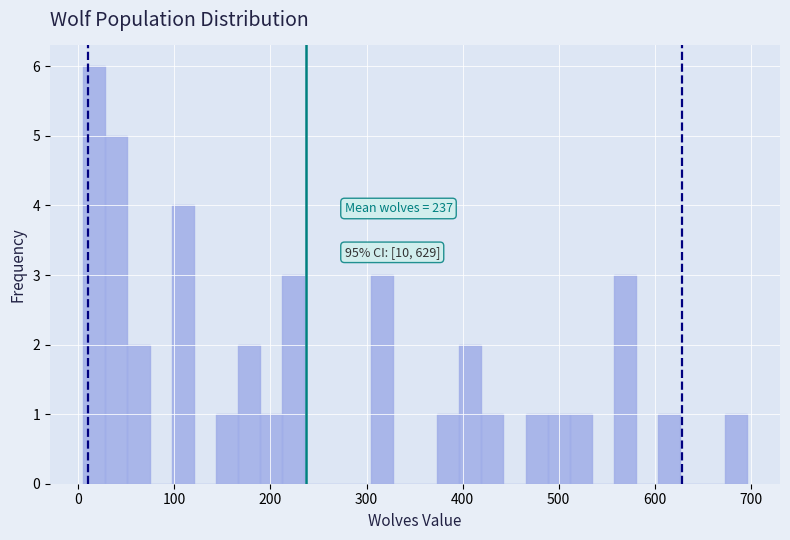

Around what value on the x-axis is the tallest bar? Give the approximate position of its centre, as read against the axis.

20